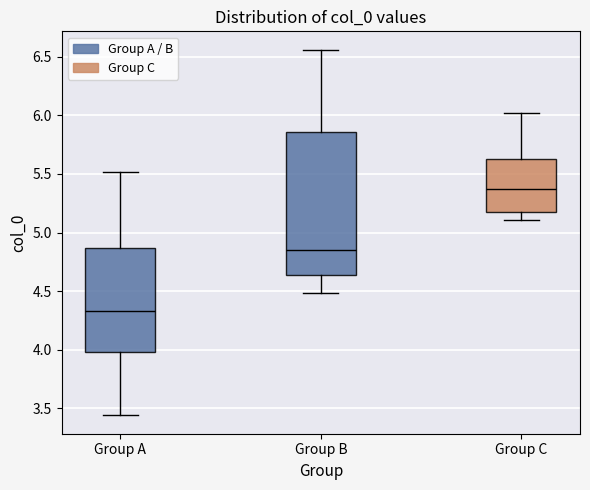

Reading left to right, transcribe this box plot: for each box, give where its median line is, the range the box spans, and where its two whiskers end, as read against the y-axis. The values are not printed on the chart, so give them approximately, as read against the axis.

Group A: median 4.35, box 4.00 to 4.85, whiskers 3.45 to 5.50
Group B: median 4.85, box 4.65 to 5.85, whiskers 4.50 to 6.55
Group C: median 5.35, box 5.15 to 5.60, whiskers 5.10 to 6.00